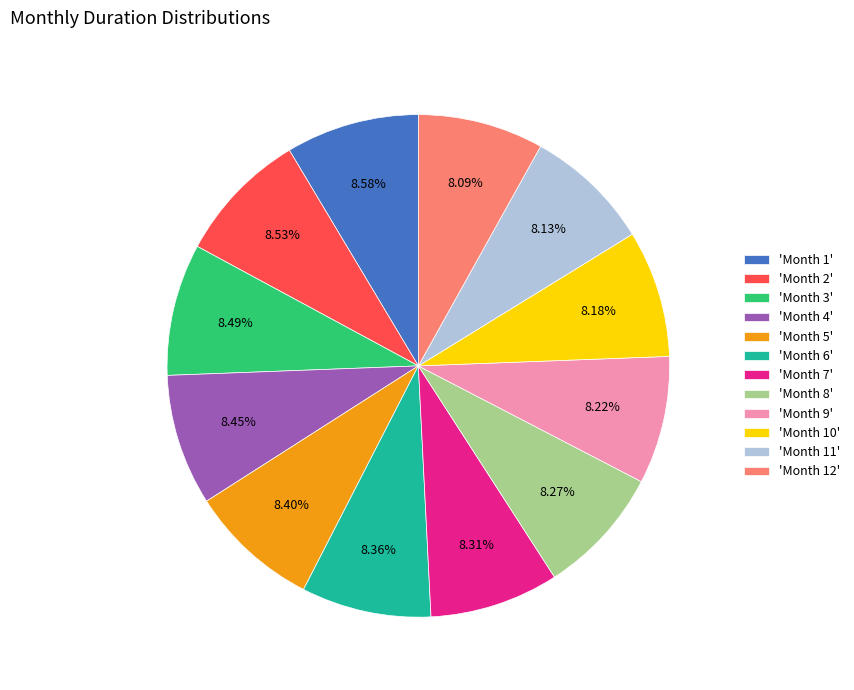

Does any single category account for the majority?

No